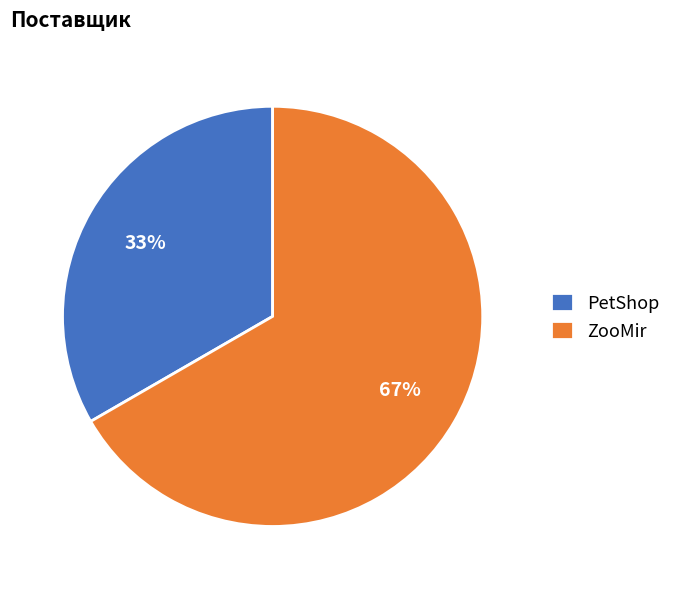

To the nearest percent, what is the combined percentage of PetShop and ZooMir?

100%